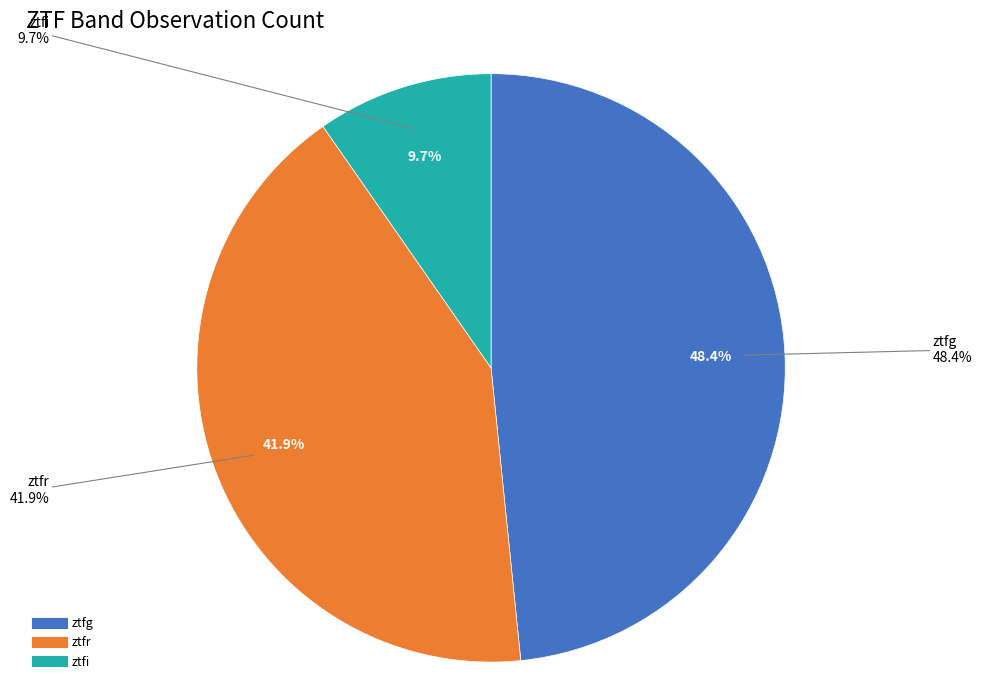

The ztfg slice represents 48% of the pie. True or false?

True